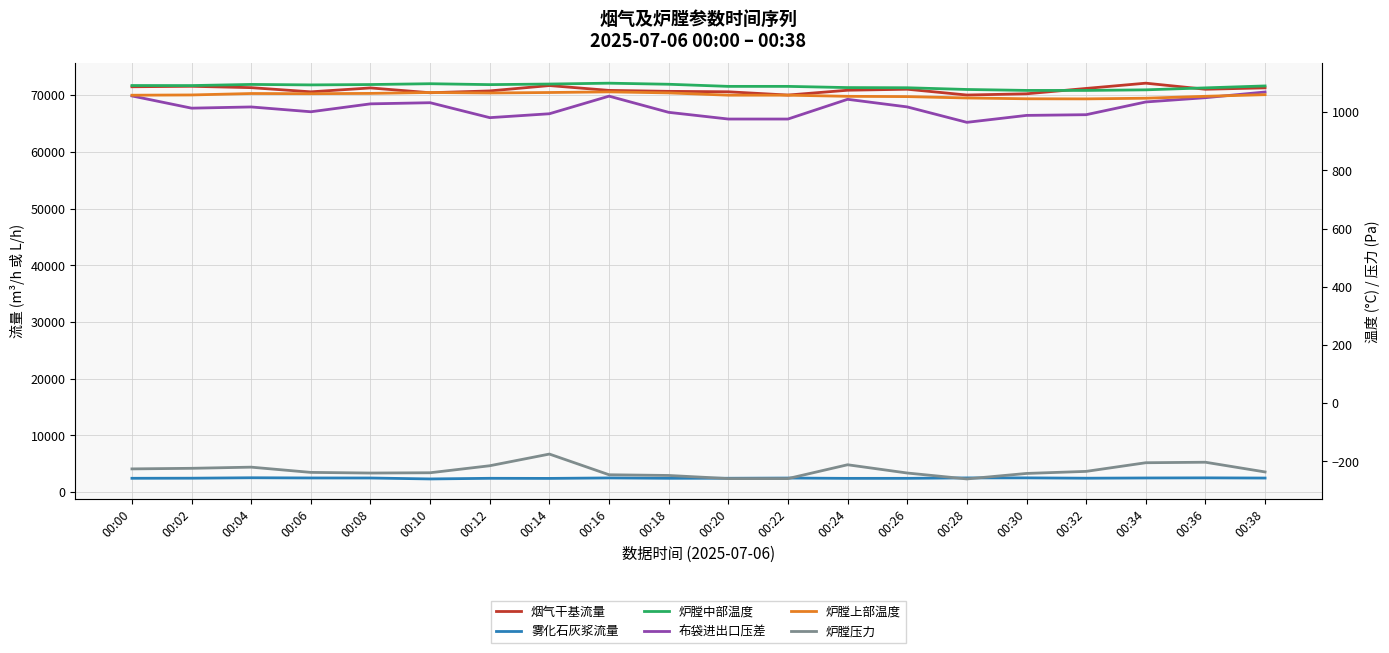

Which series has the widest spread of values?

烟气干基流量